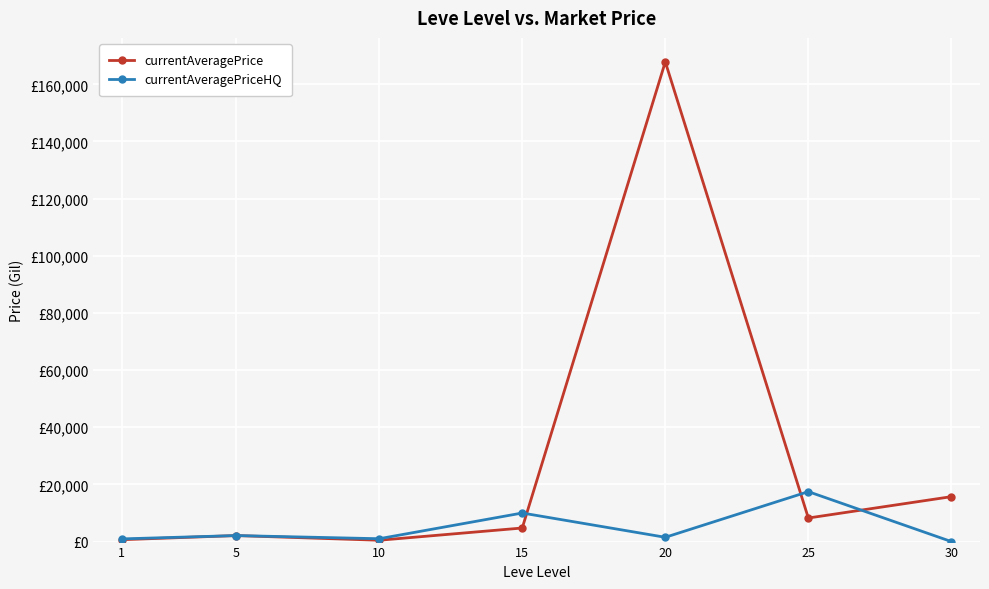

Between 1 and 30, which series saw the biggest shift?

currentAveragePrice